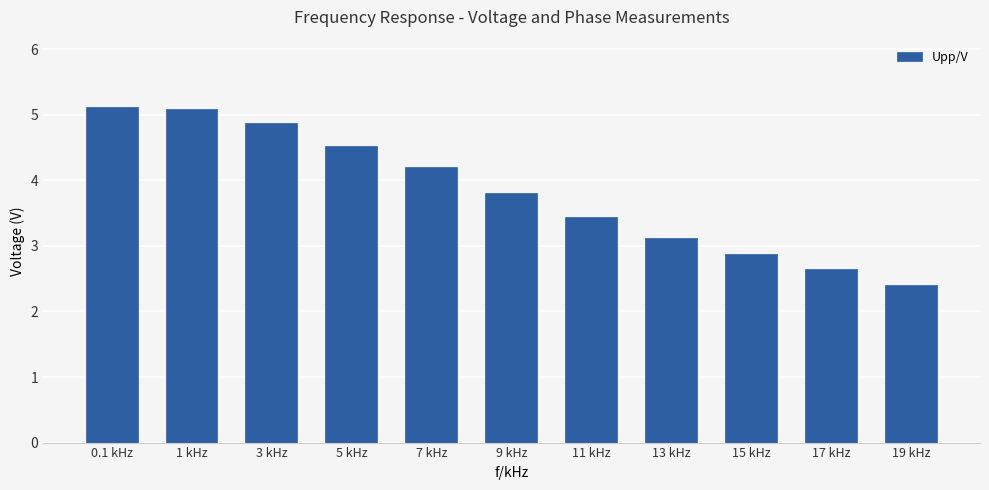

Where does the data first go above 3?

0.1 kHz